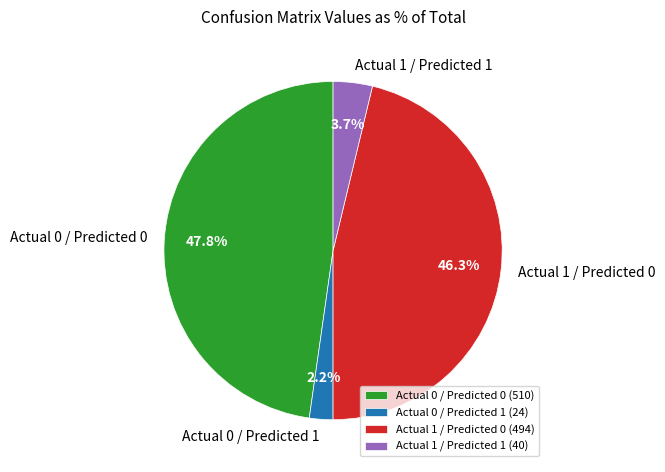

Do Actual 0 / Predicted 1 and Actual 1 / Predicted 0 together represent more than half of the pie?

No